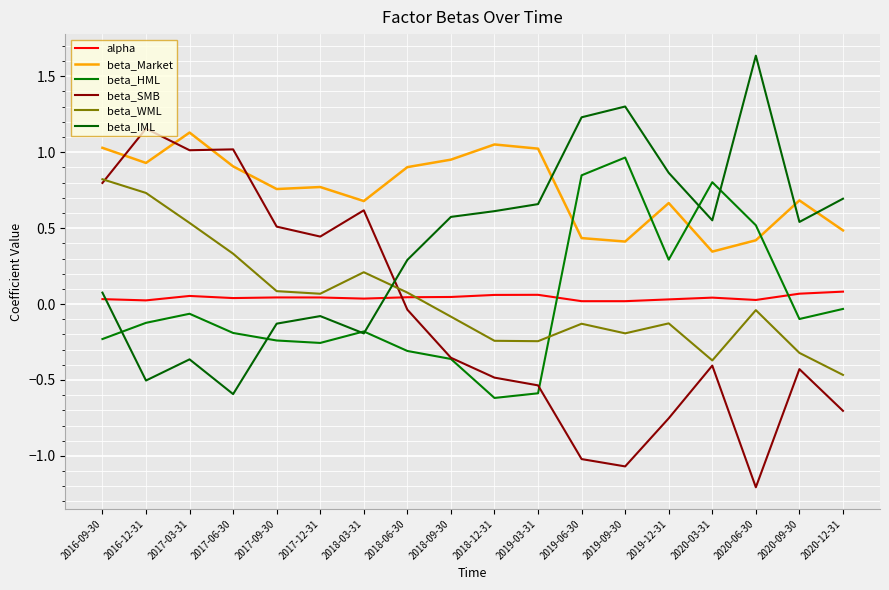

What are all the series names shown in the legend?

alpha, beta_Market, beta_HML, beta_SMB, beta_WML, beta_IML